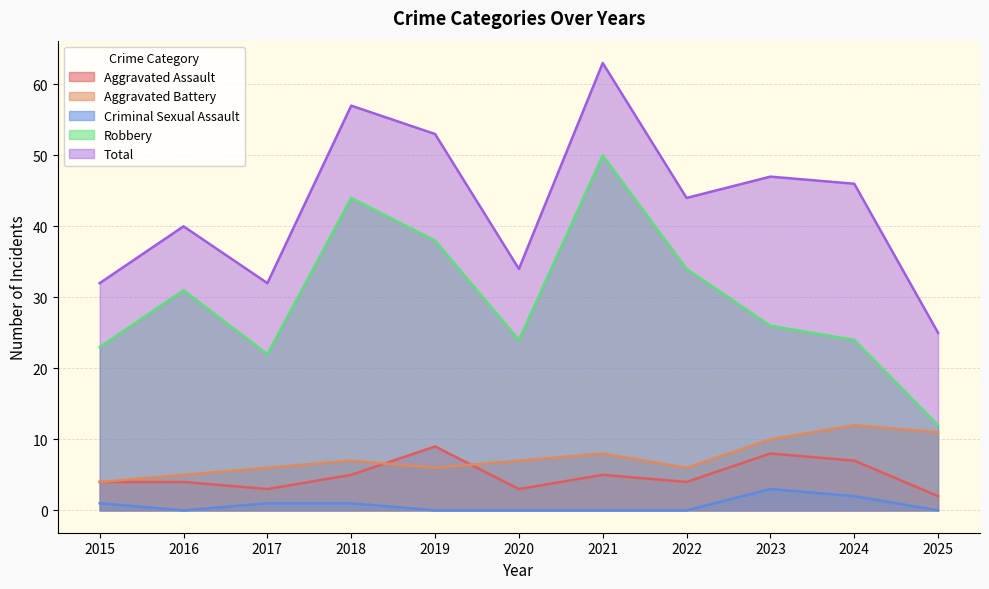

What is the sum of all Total values?

473